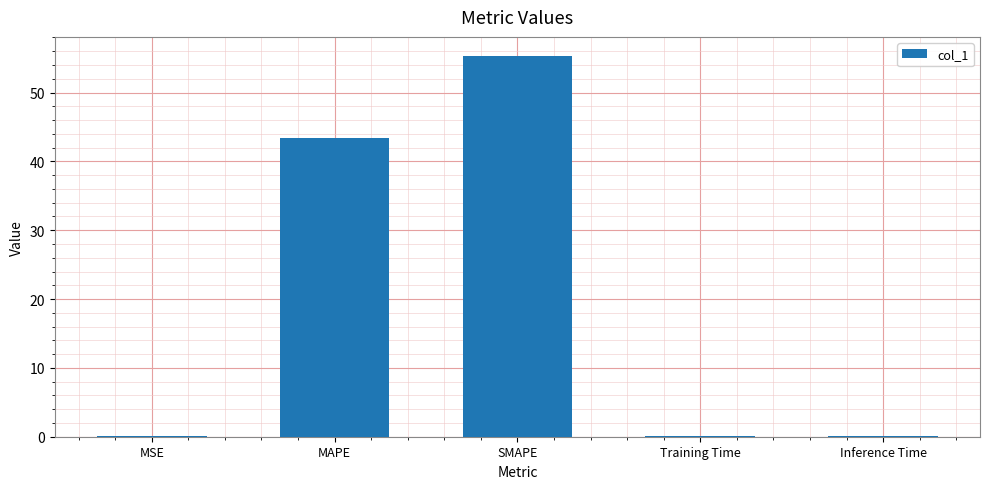

What is the sum of all values?

98.8